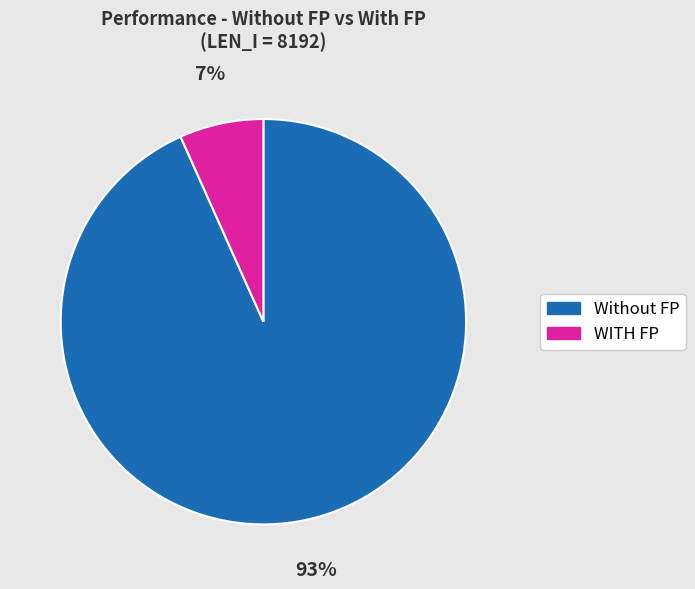

What is the largest slice in the pie chart?

Without FP